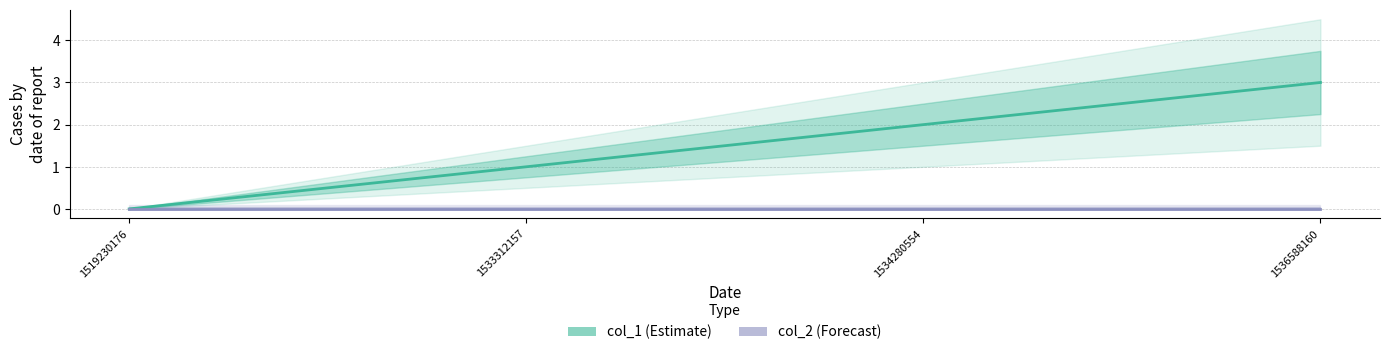

List the labels in order of col_1 value, largest first.

1536588160, 1534280554, 1533312157, 1519230176